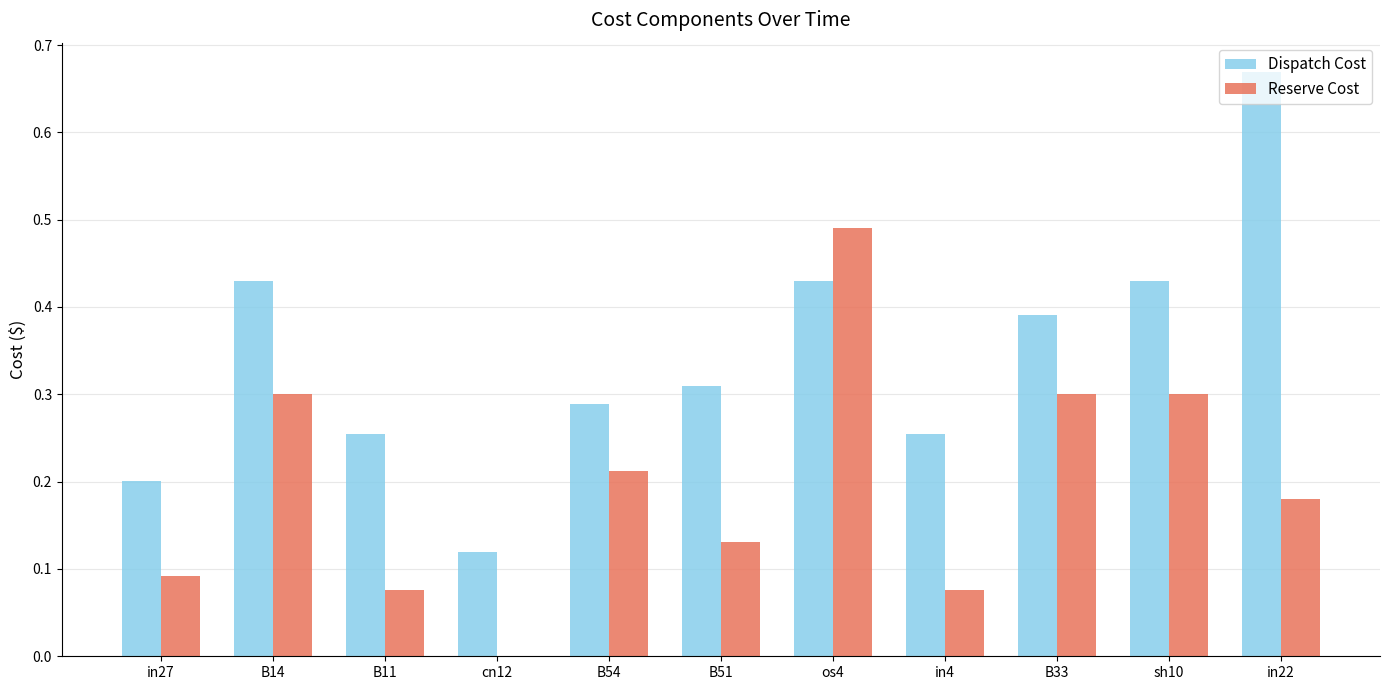

True or false: Dispatch Cost has a value of 0.5 at B33.

False